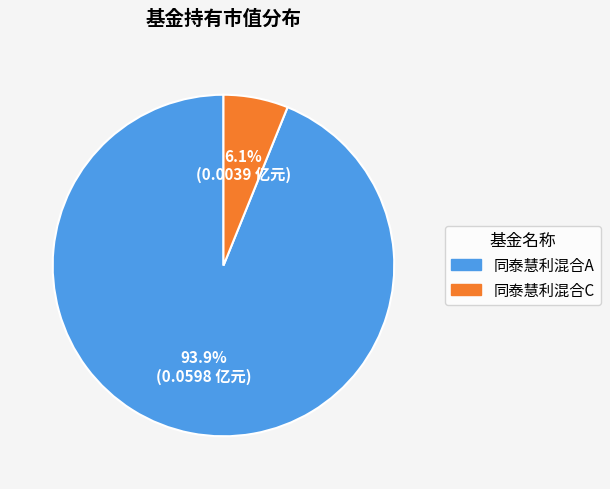

What percentage is the 同泰慧利混合C slice, to the nearest percent?

6%